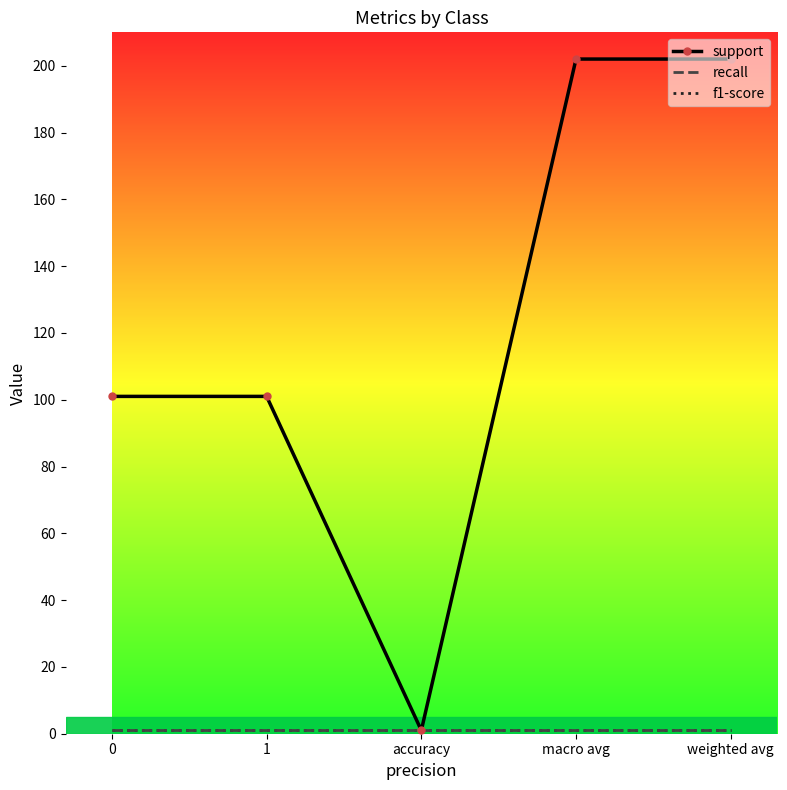

True or false: support and recall intersect in this chart.

False